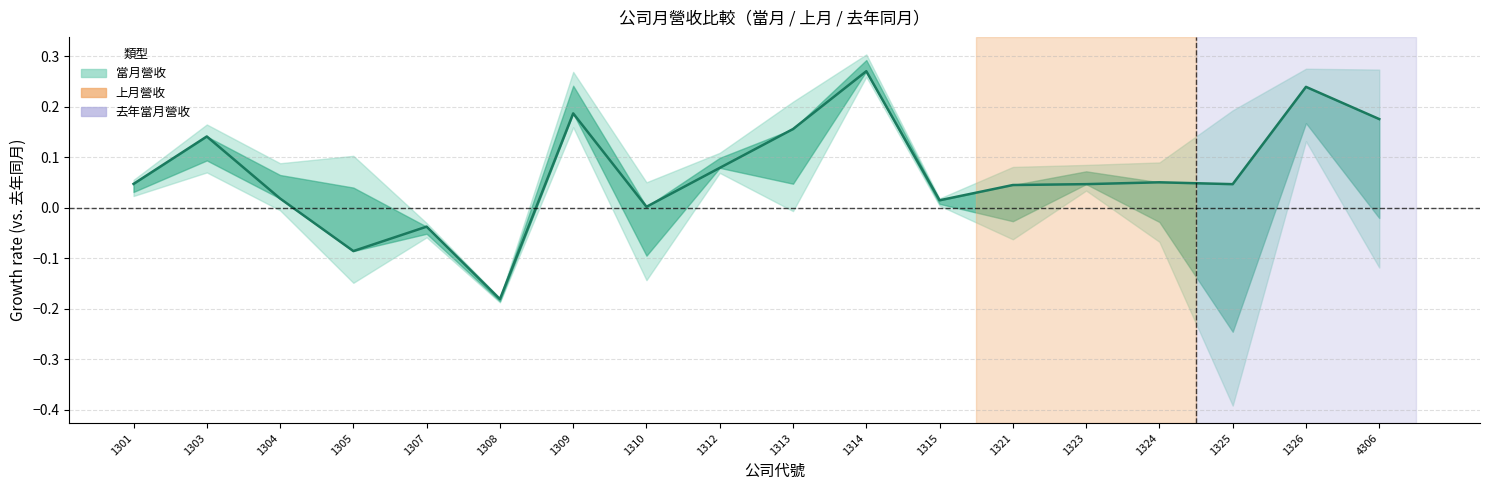

How many data points are above 0?

15